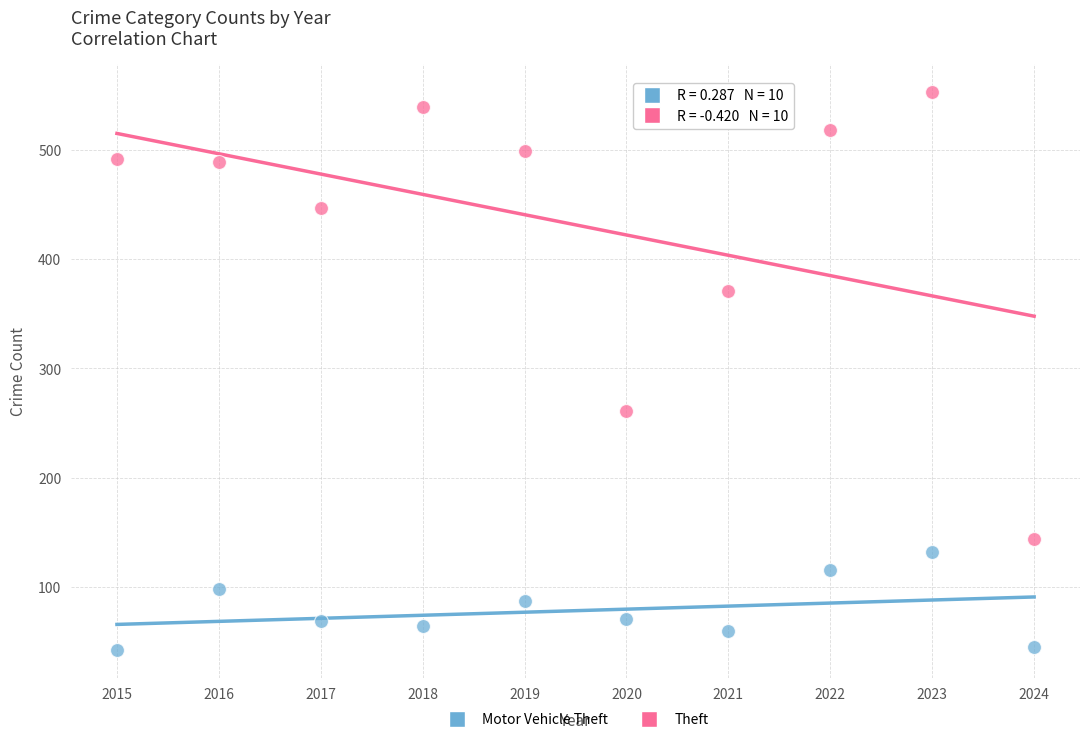

Which series reaches the maximum Y coordinate?

Theft